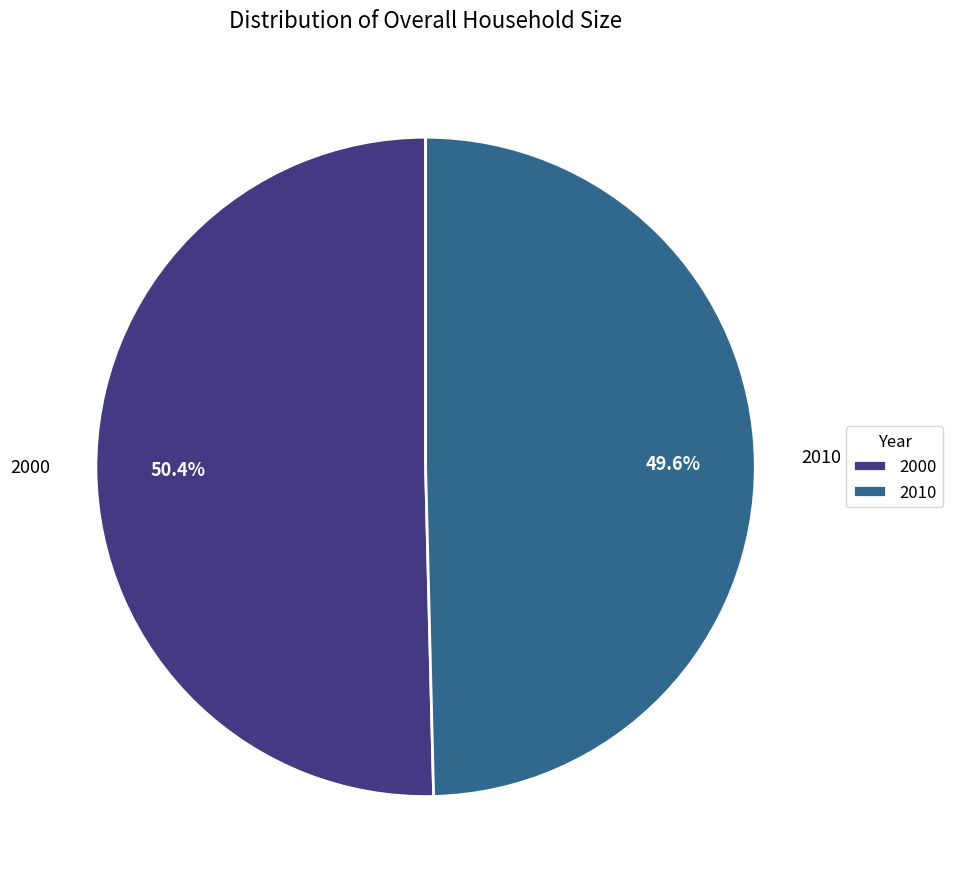

To the nearest percent, what is the combined percentage of 2010 and 2000?

100%